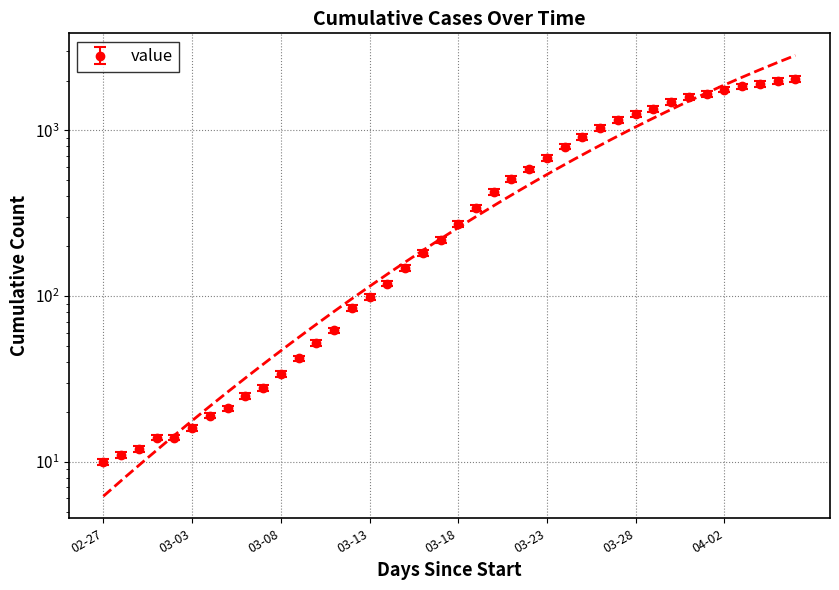

Count the number of values greater than 273.

19